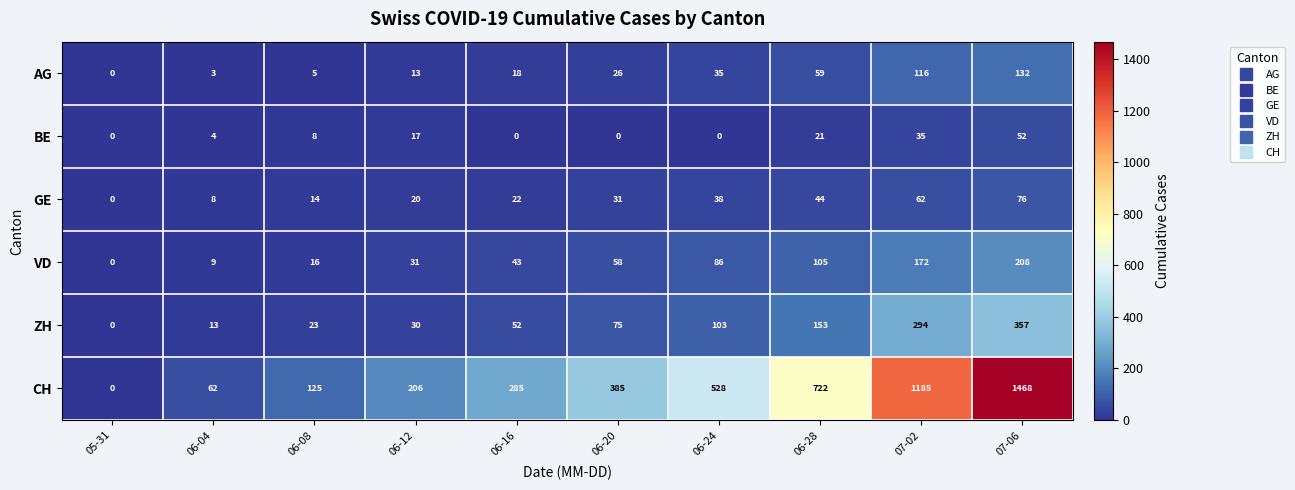

Which series changed the most between 06-20 and 07-02?

CH